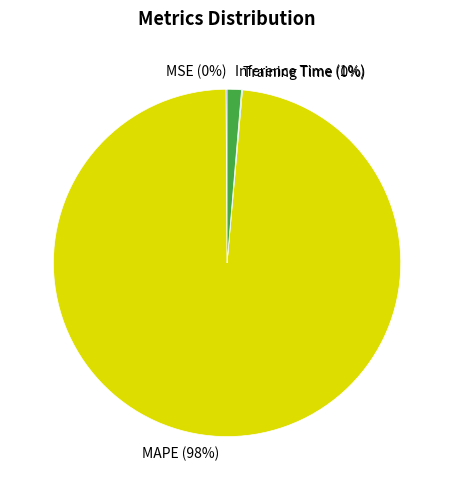

To the nearest percent, what is the average slice percentage?

25%